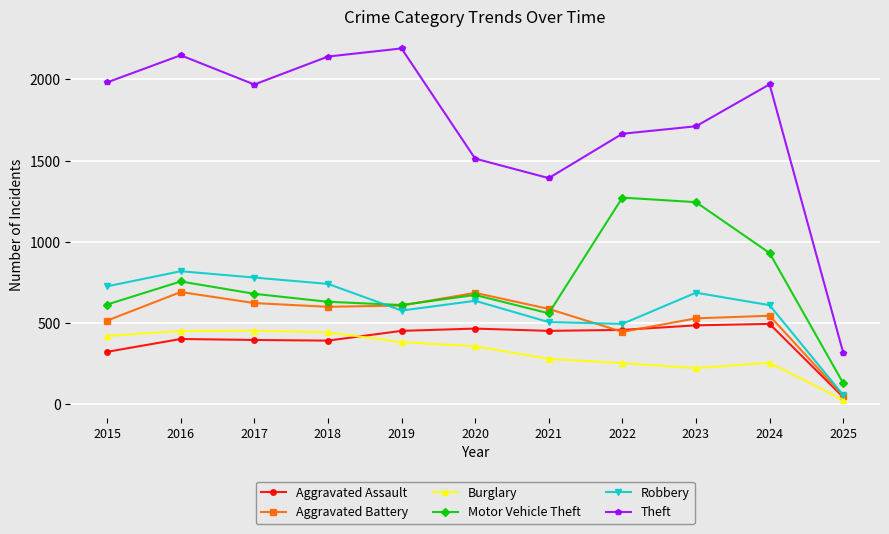

True or false: Aggravated Battery has more than 0 points higher than both neighbors.

True